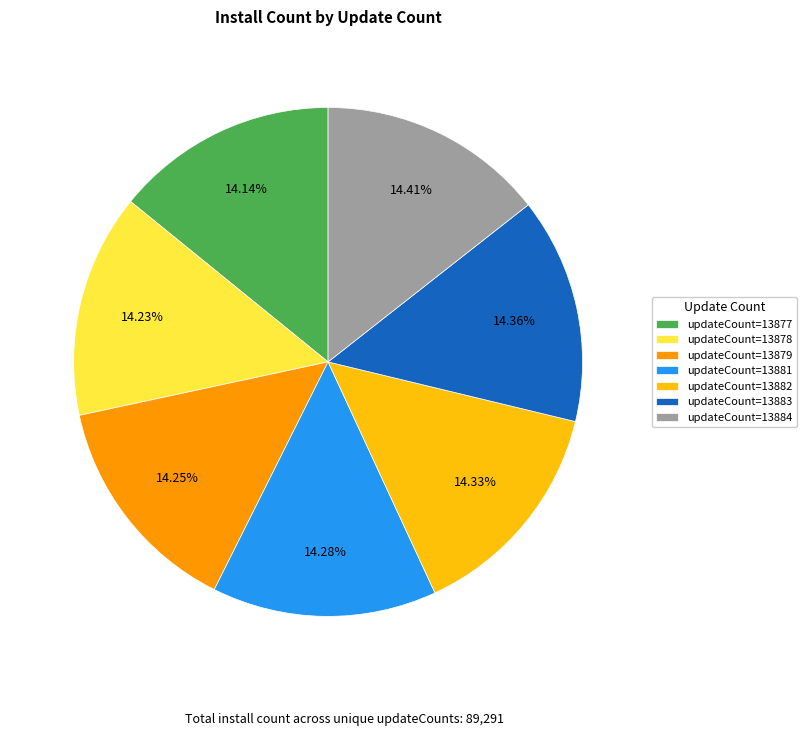

Is the sum of updateCount=13883 and updateCount=13878 greater than half?

No